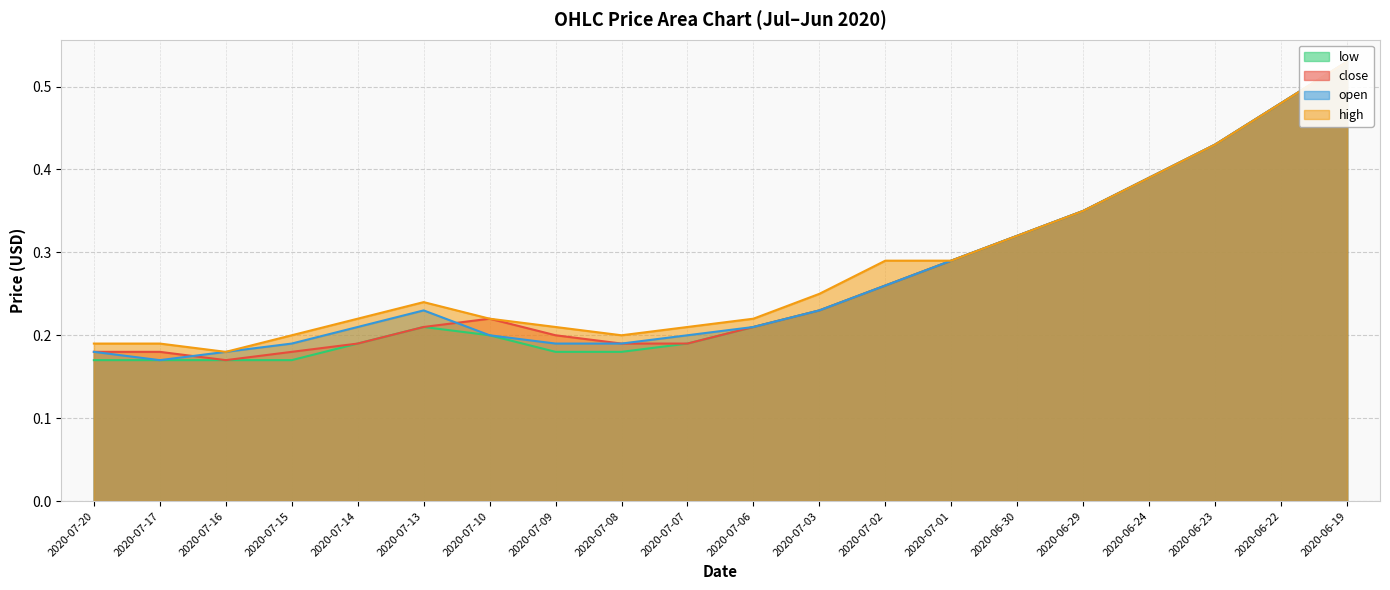

The value of close at 2020-06-23 is 0.4. True or false?

True